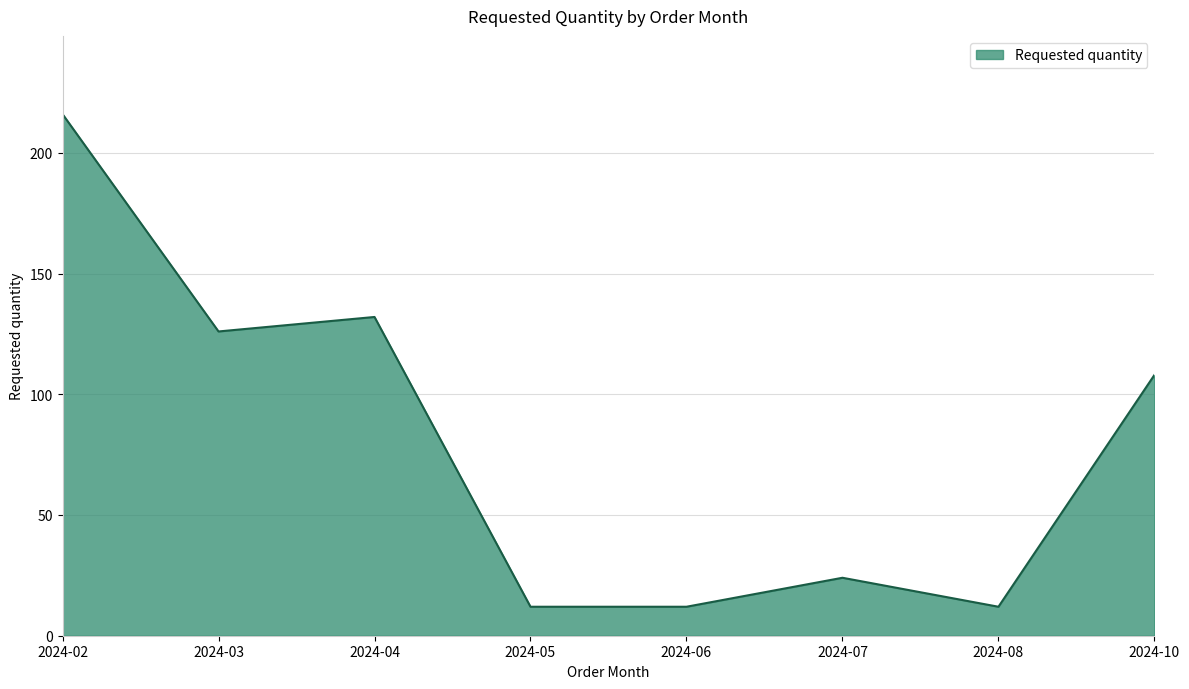

At which label does the data first exceed 108?

2024-02